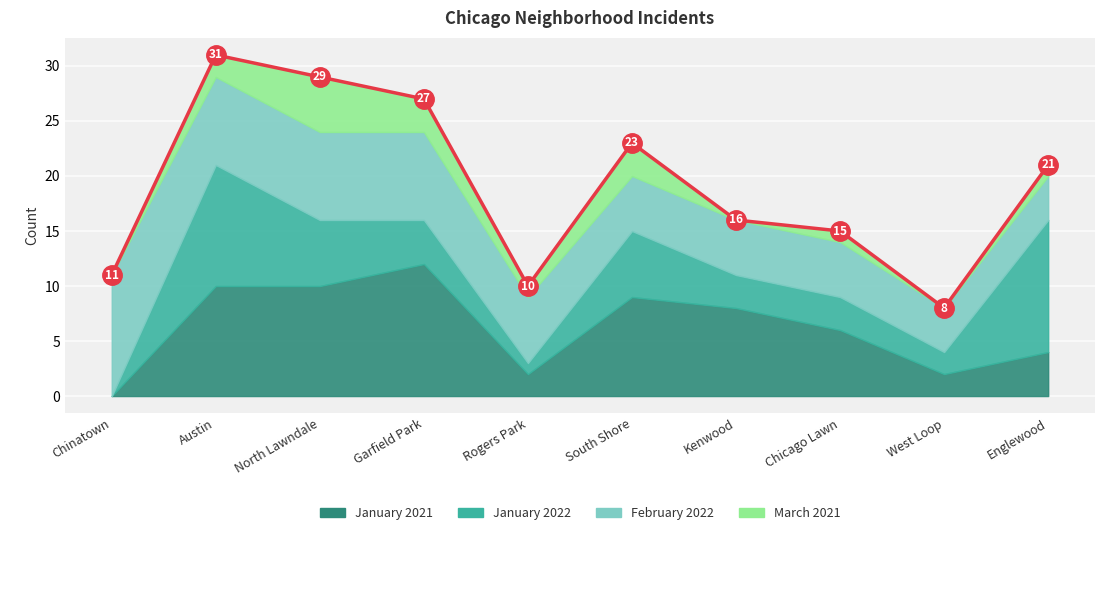

What is the label of the 9th point from the left?

West Loop